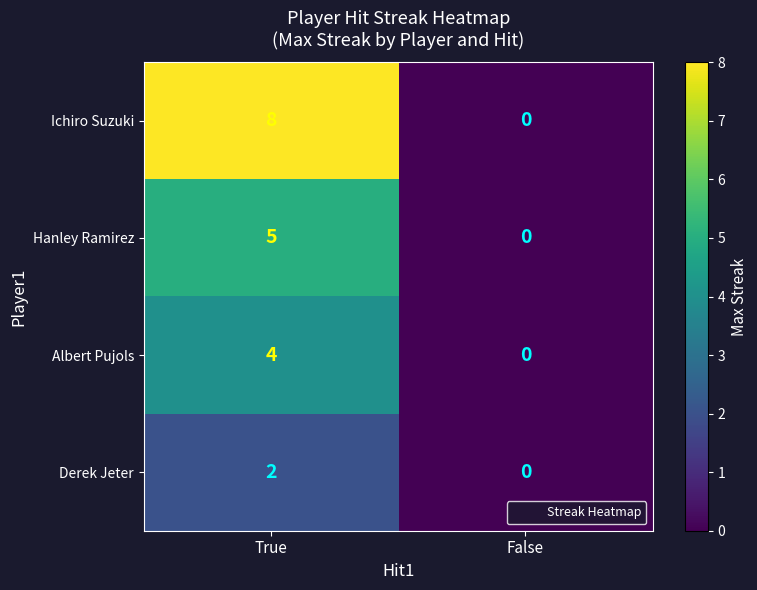

Is it true that Hanley Ramirez equals 5 at True?

True